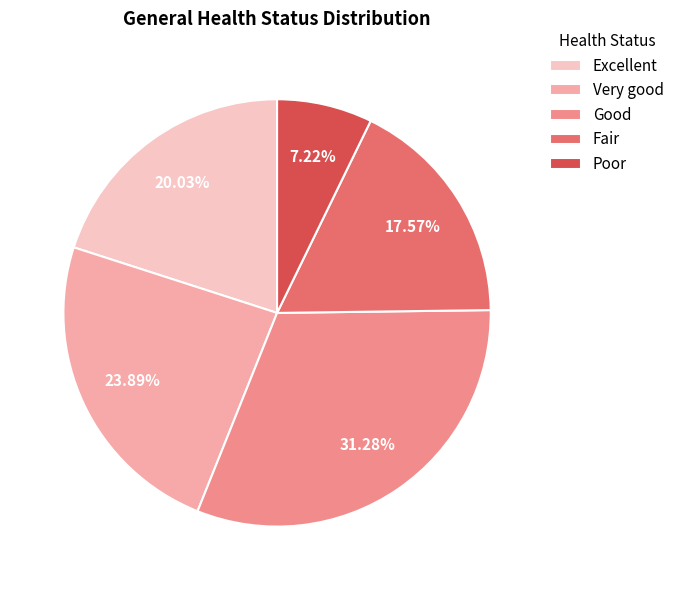

Count the number of slices in the pie.

5